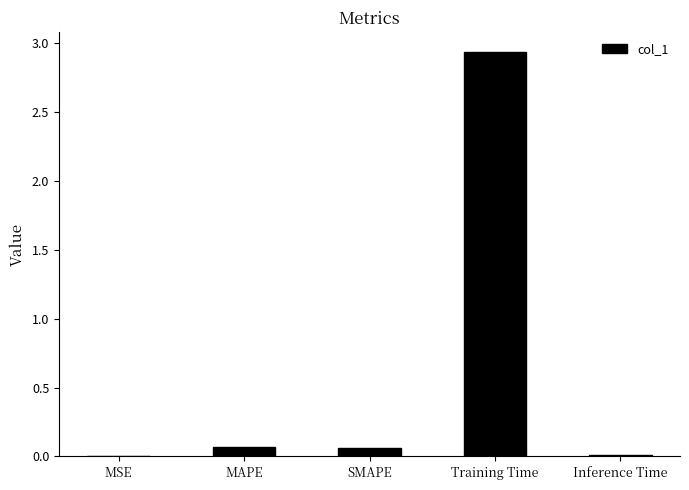

The value at MSE is 0.0. True or false?

True